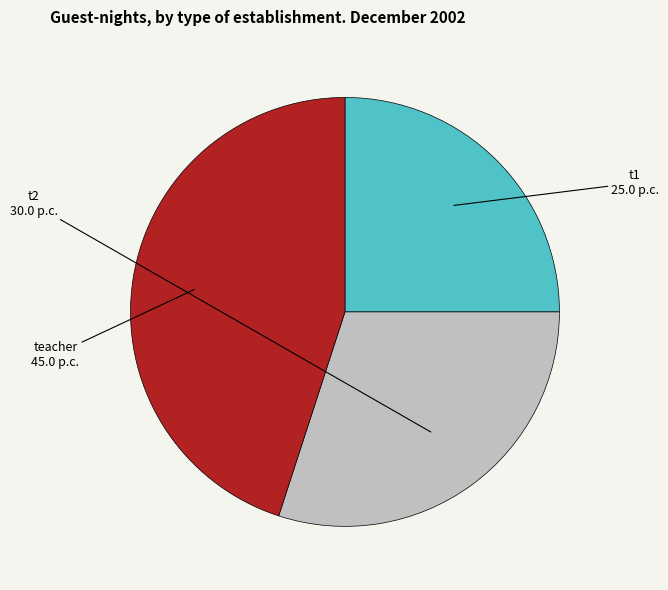

The t1 slice represents 25% of the pie. True or false?

True